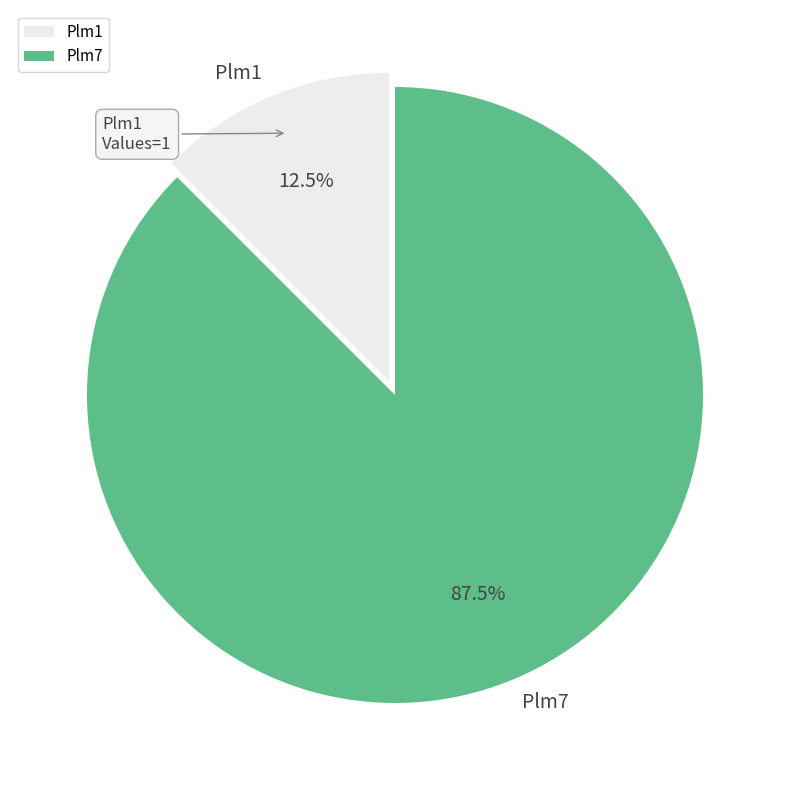

How many segments does this pie chart have?

2